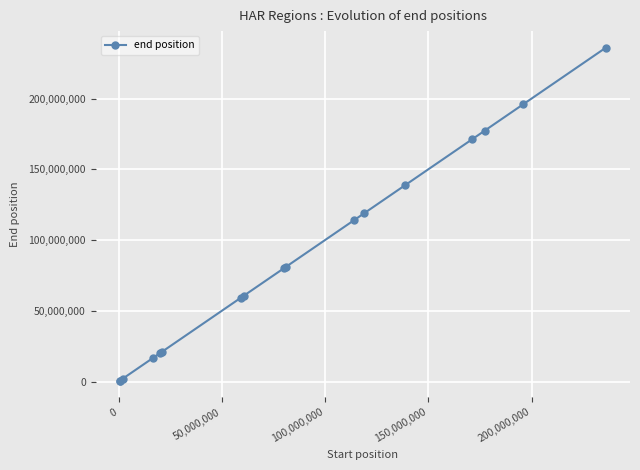

What is the sum of all values?

1494523813